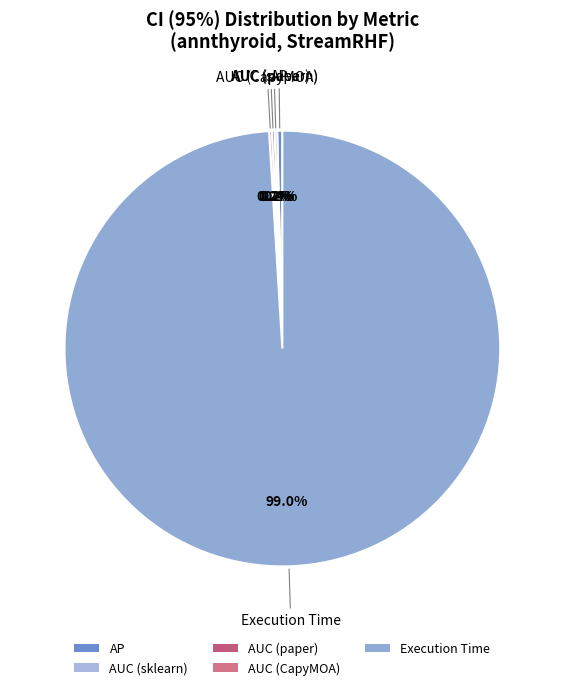

What percentage is NOT represented by Execution Time?

1.0%